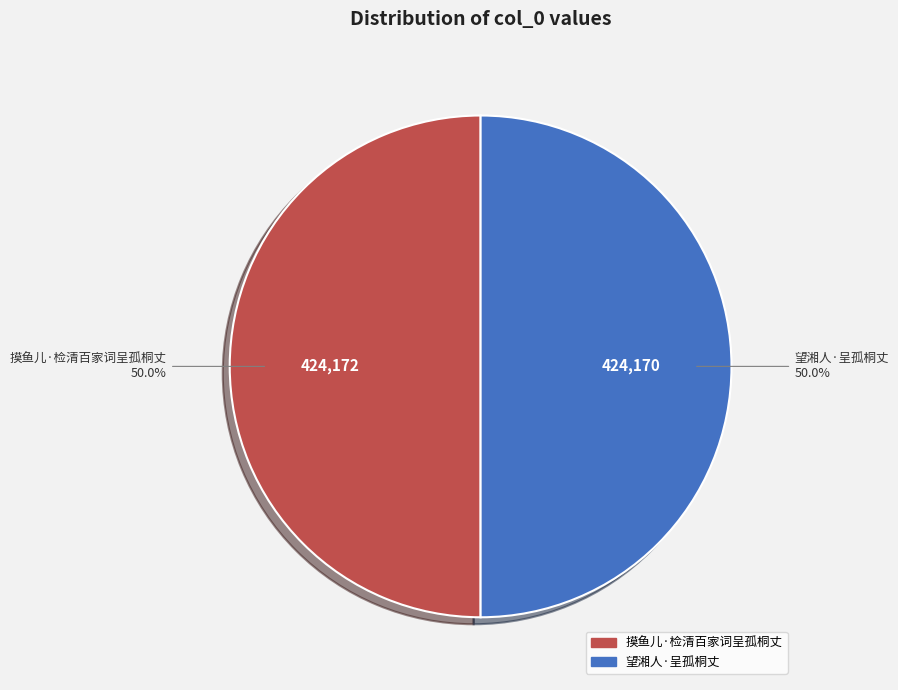

To the nearest percent, what is the combined percentage of 摸鱼儿·检清百家词呈孤桐丈 and 望湘人·呈孤桐丈?

100%